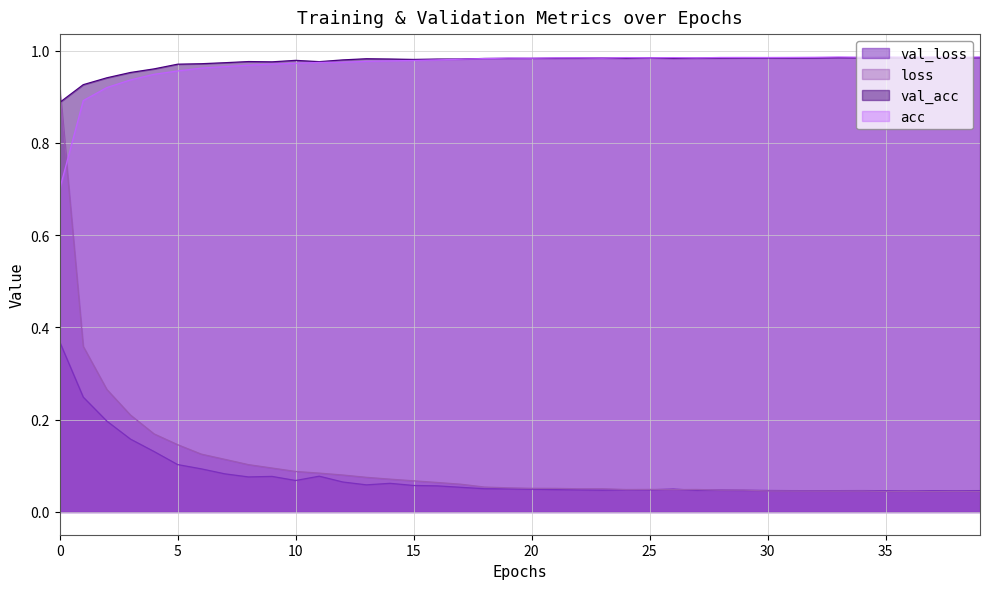

What is the difference between the second highest and second lowest values in the val_acc series?

0.1